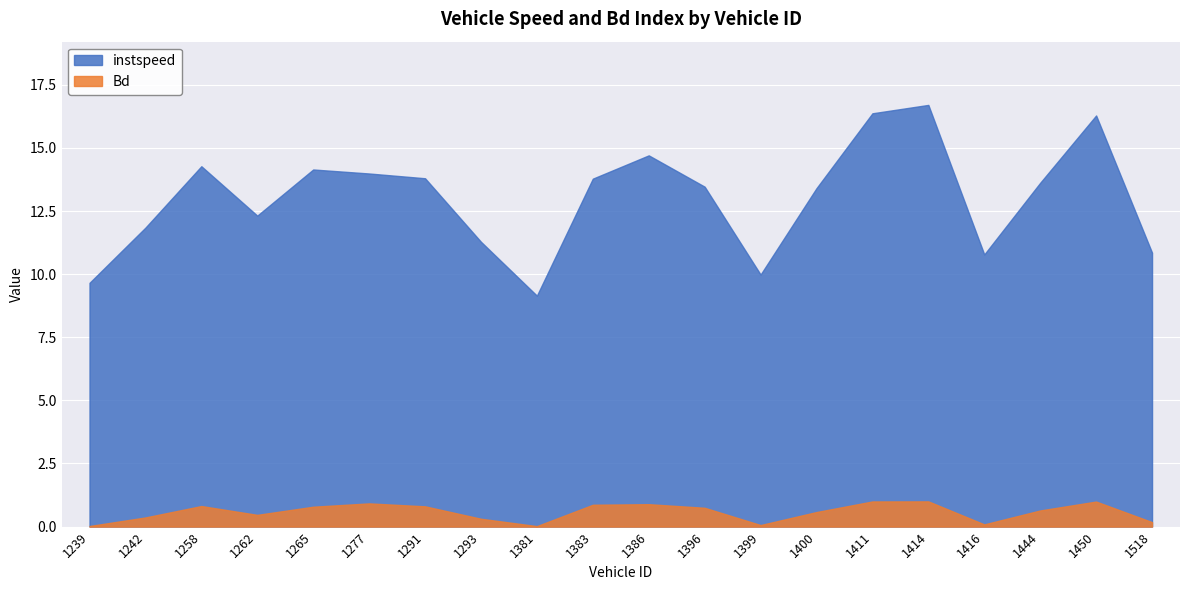

What is the difference between the maximum and minimum values in the Bd series?

1.0